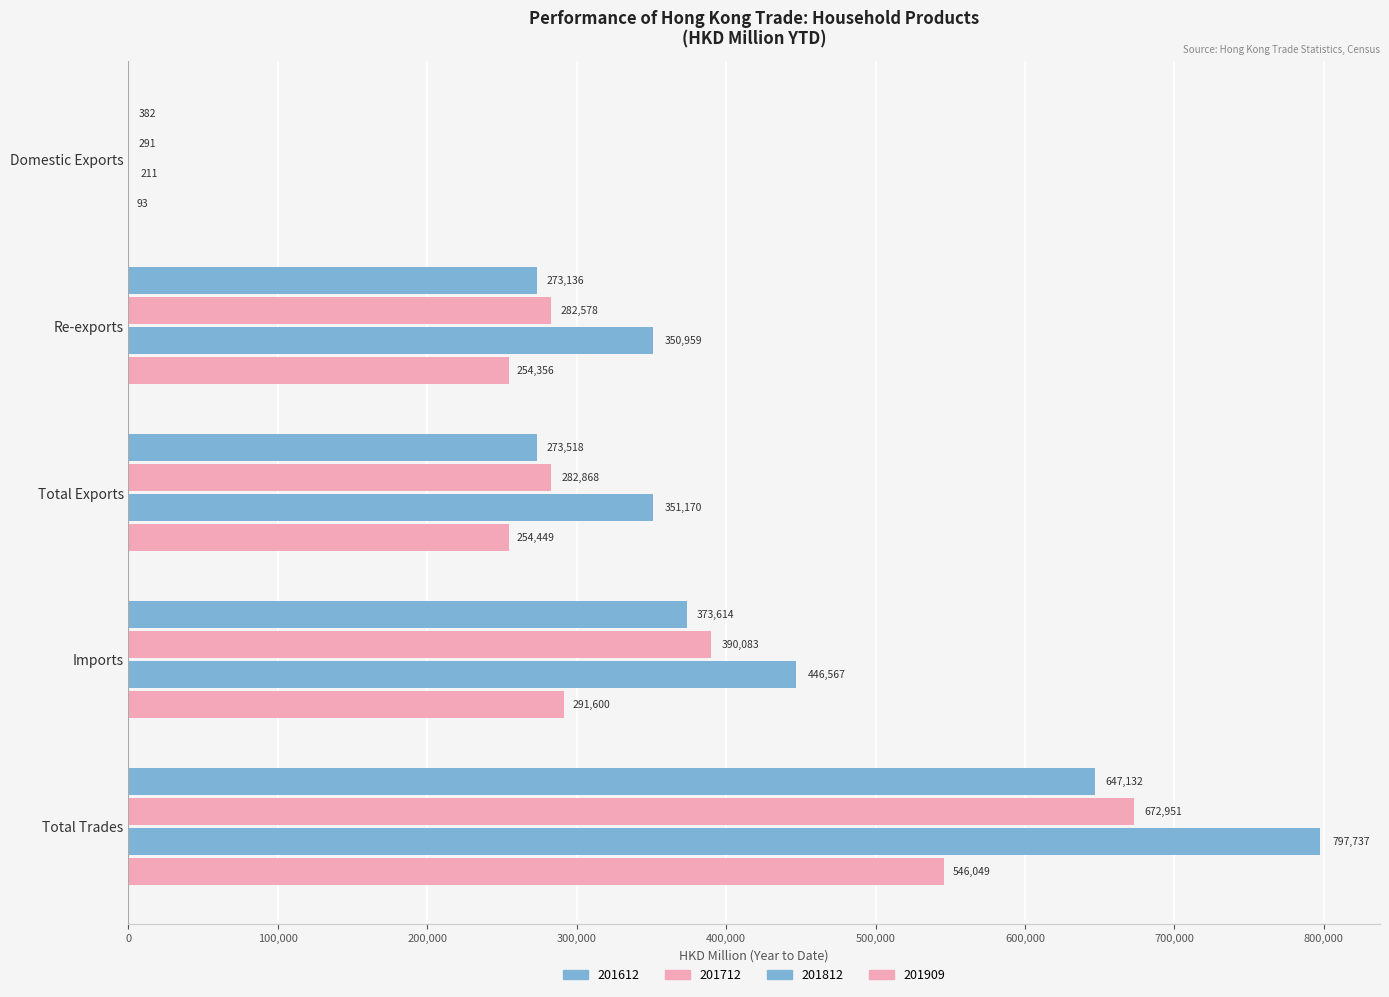

What position from the right is Re-exports?

4